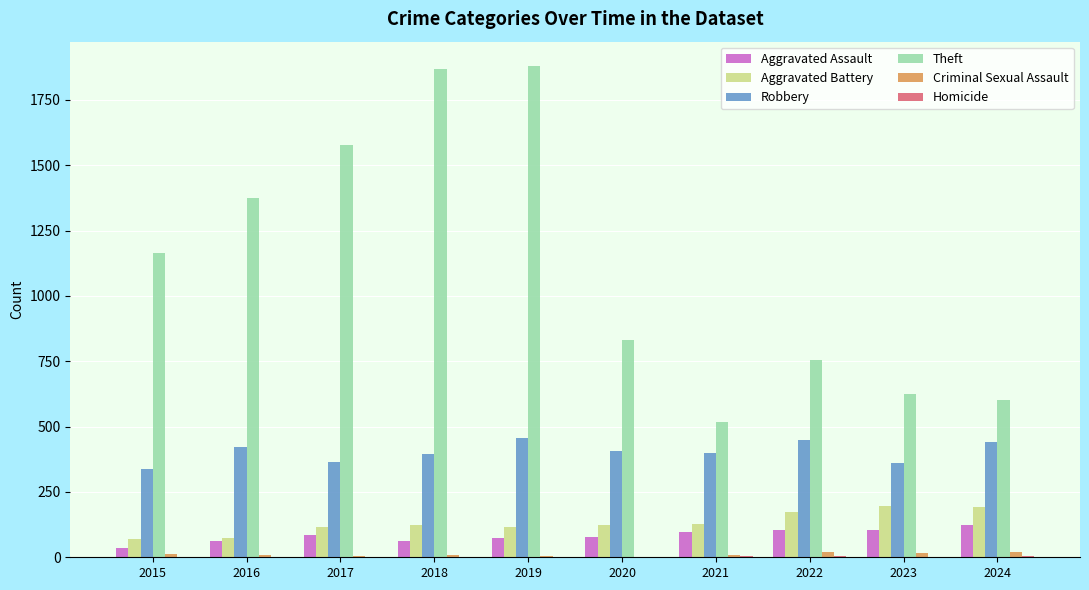

Where does the Criminal Sexual Assault series first go above 10?

2015